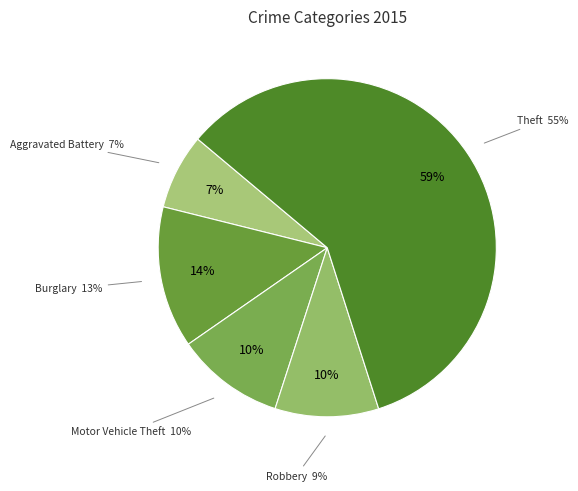

To the nearest percent, what percentage of the pie is Robbery?

9%